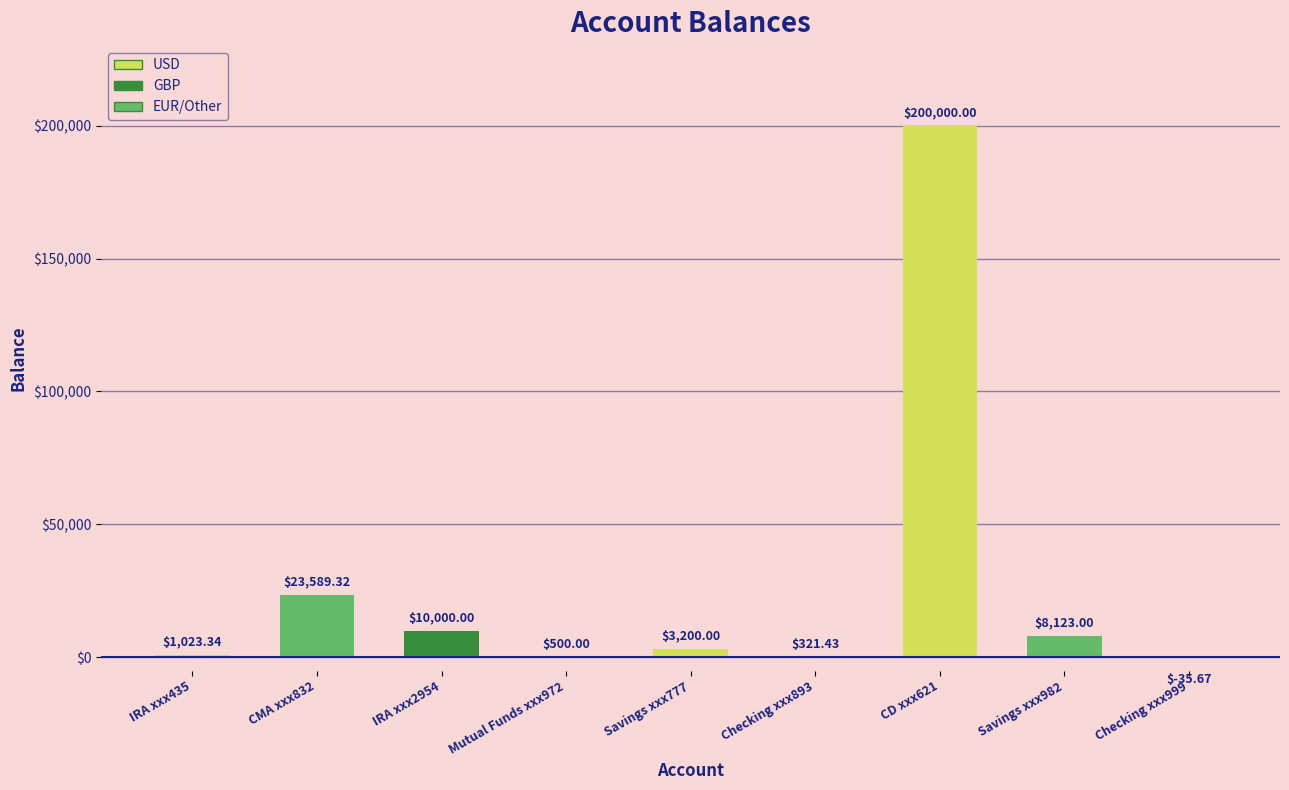

How many data points does each series have?

9